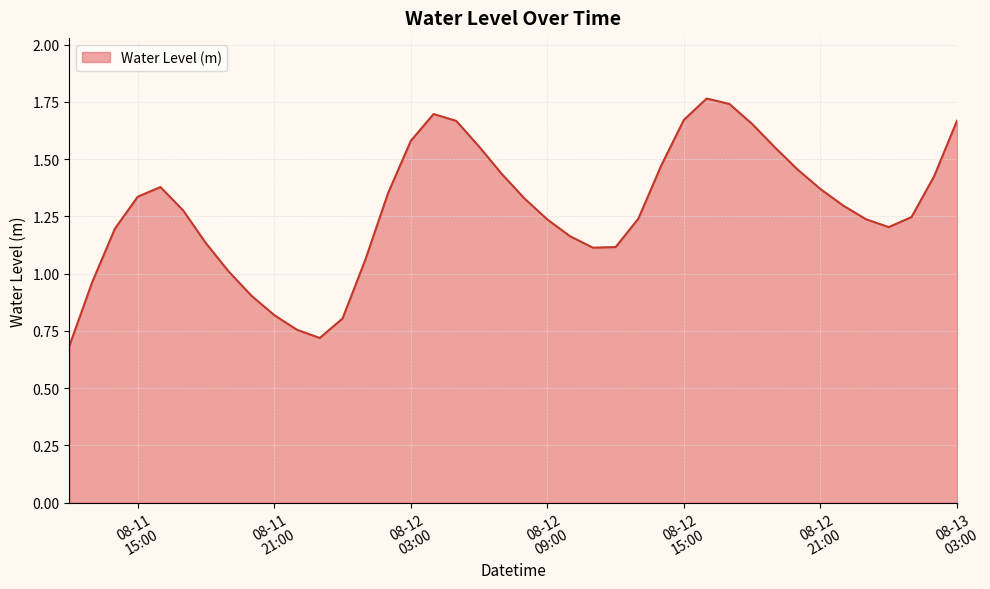

What is the minimum value shown in the chart?

0.7